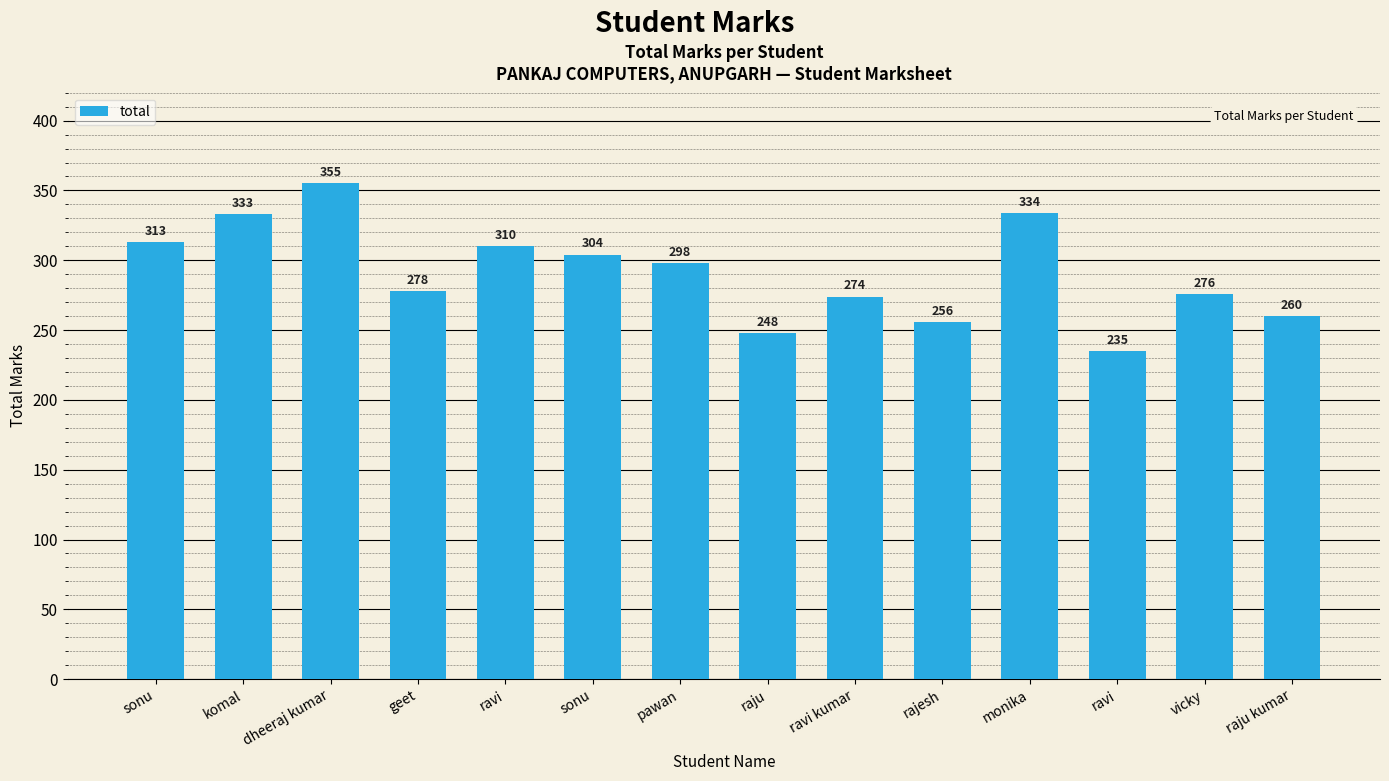

Rank the categories by value from highest to lowest.

dheeraj kumar, monika, komal, sonu, ravi, sonu, pawan, geet, vicky, ravi kumar, raju kumar, rajesh, raju, ravi